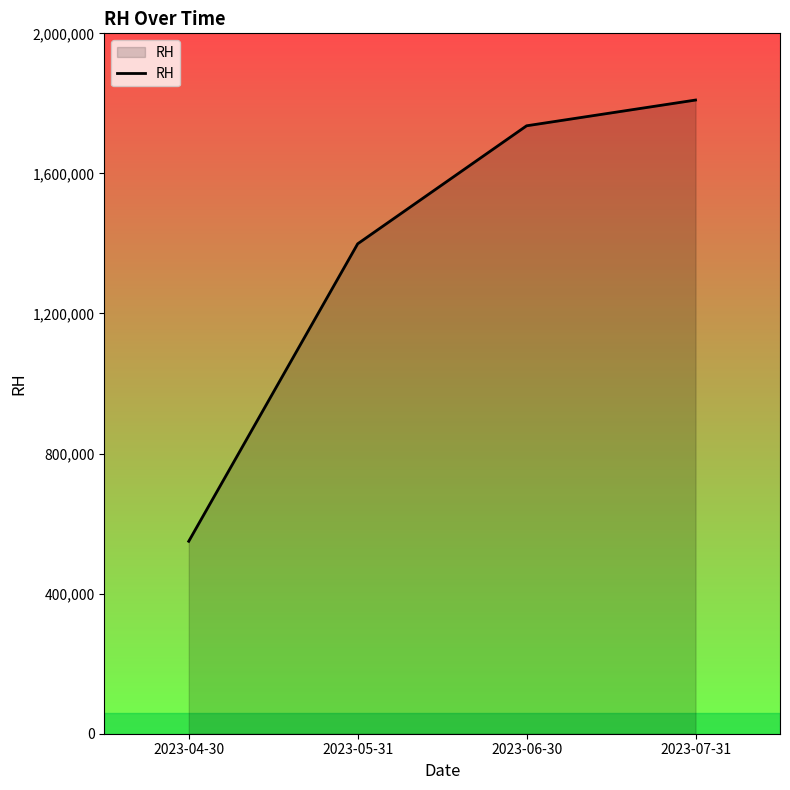

What is the ratio of the value at 2023-06-30 to the value at 2023-04-30?

3.2